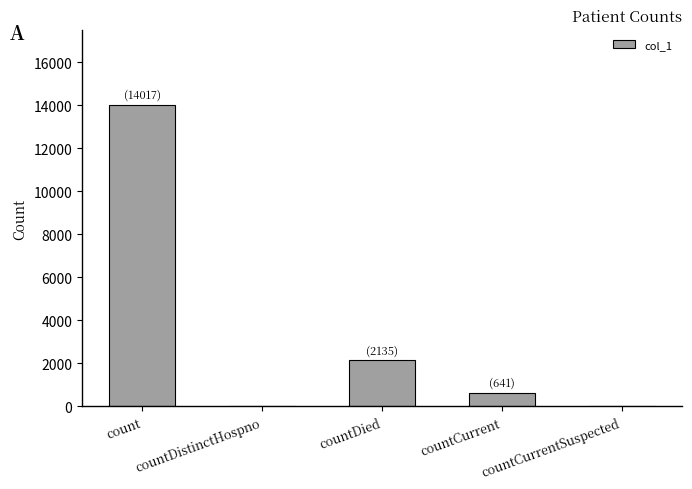

What is the sum of all values?

16793